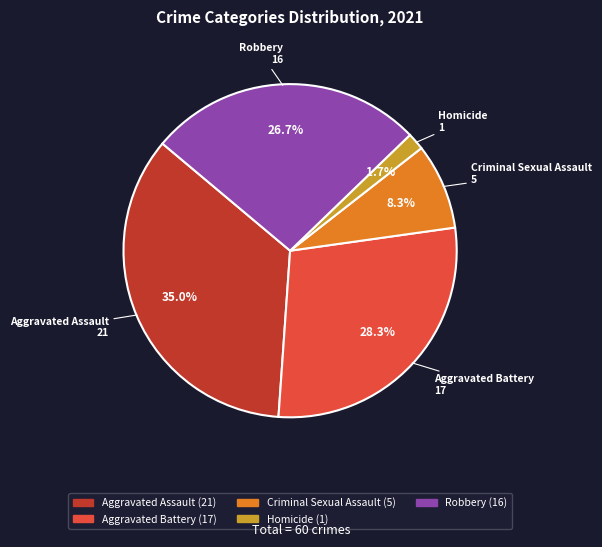

Is it true that Aggravated Battery is 40% of the pie?

False